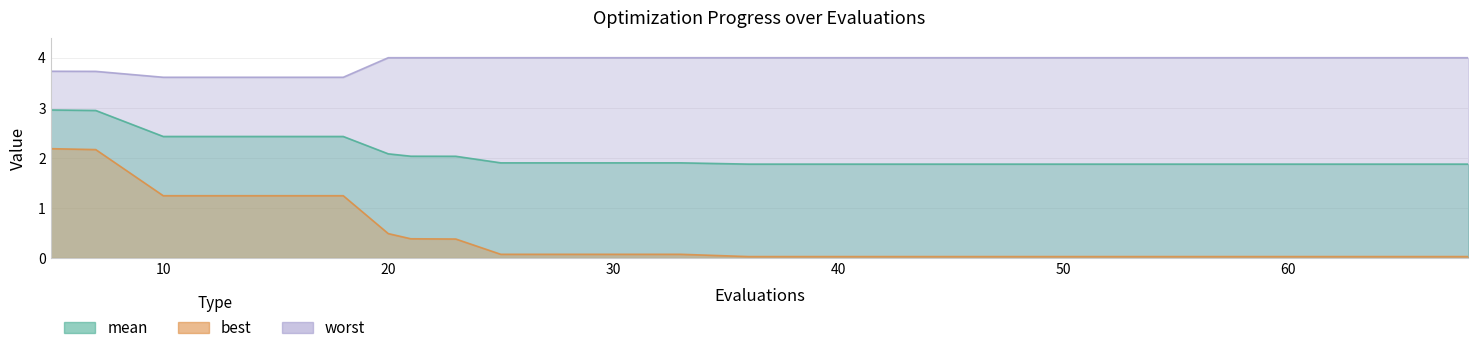

What is the sum of the worst values at 25 and 23?

8.0